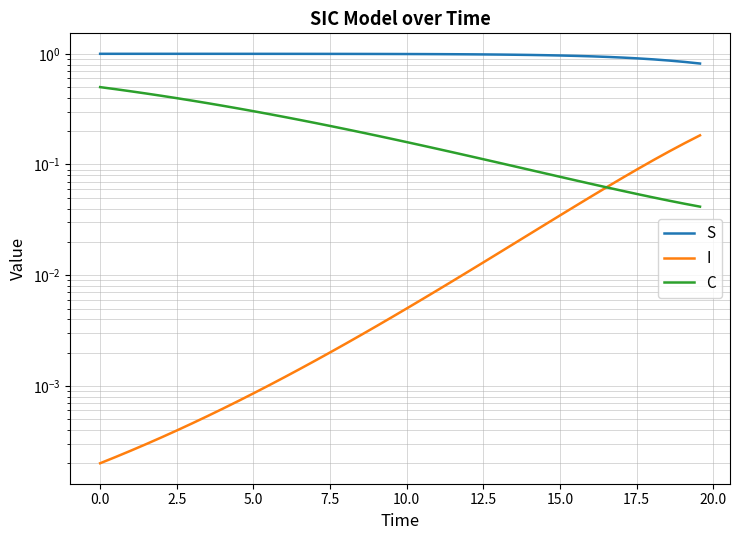

True or false: C and I intersect in this chart.

True